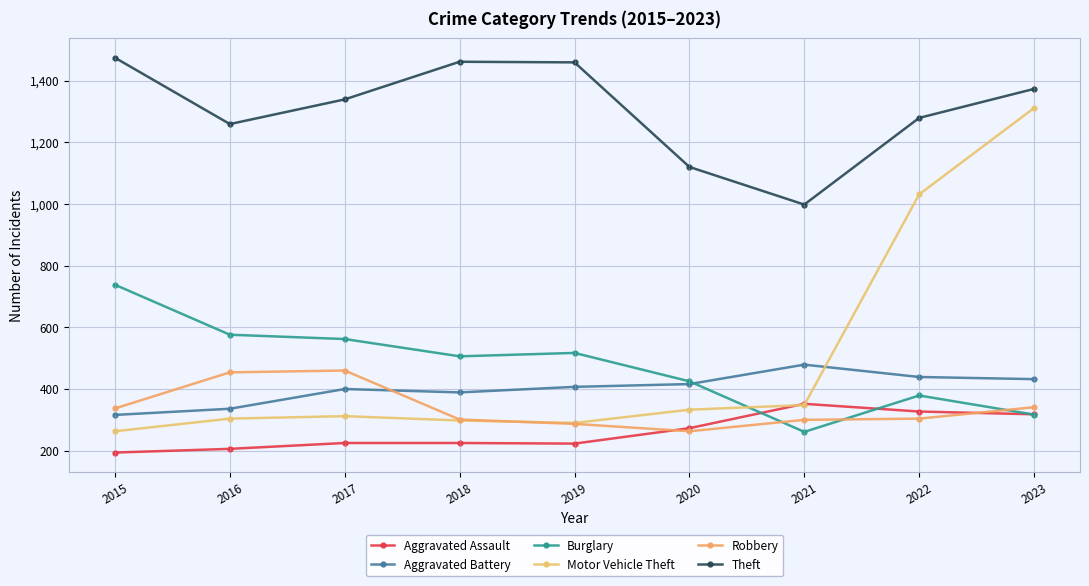

How many data points in Theft are less than 1339?

4